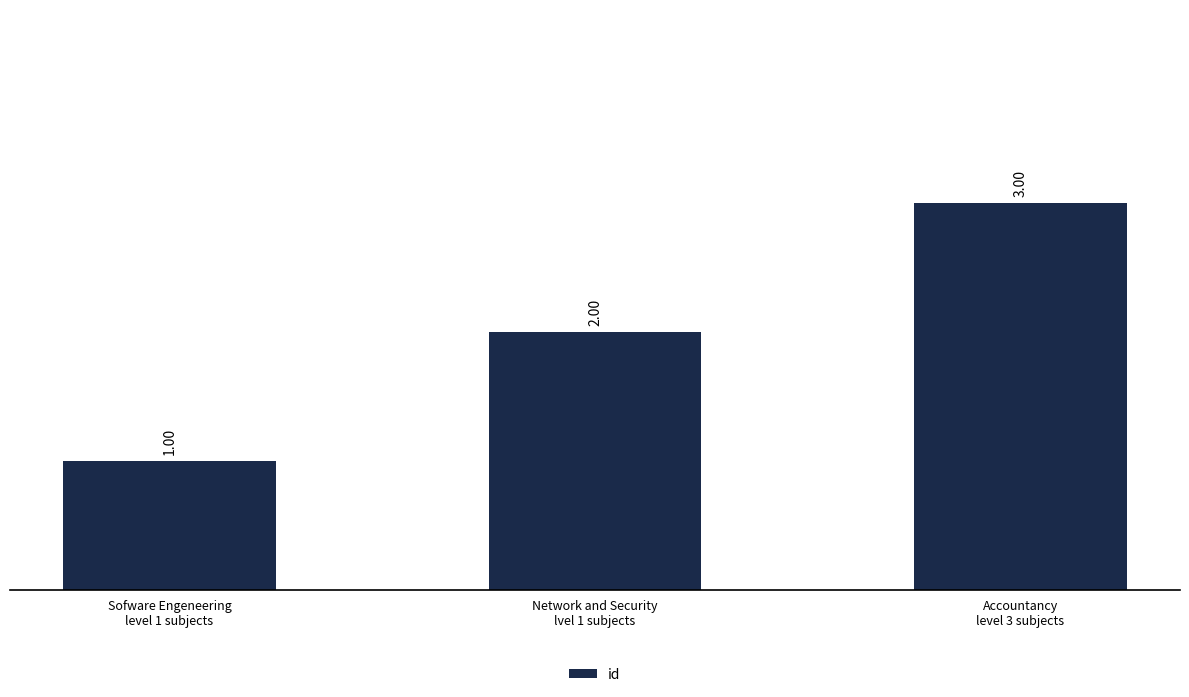

What is the ratio of the value at Sofware Engeneering
level 1 subjects to the value at Network and Security
lvel 1 subjects?

0.5